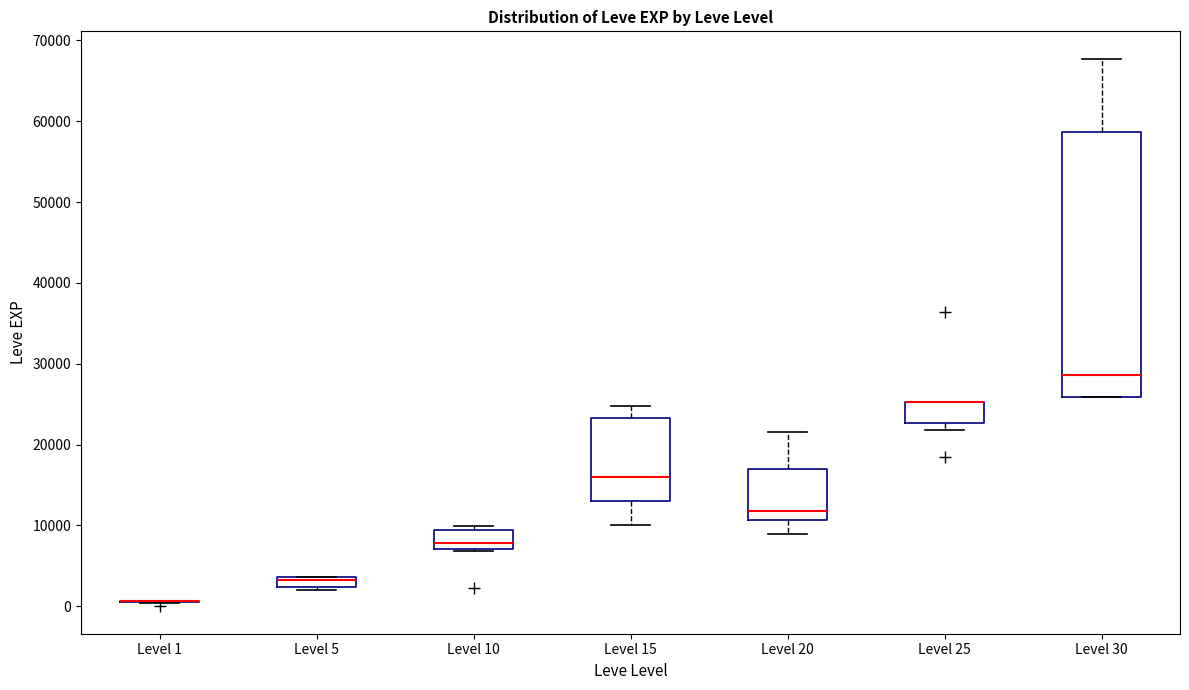

Comparing the boxes themselves (not the whiskers), which one is the tallest?

Level 30